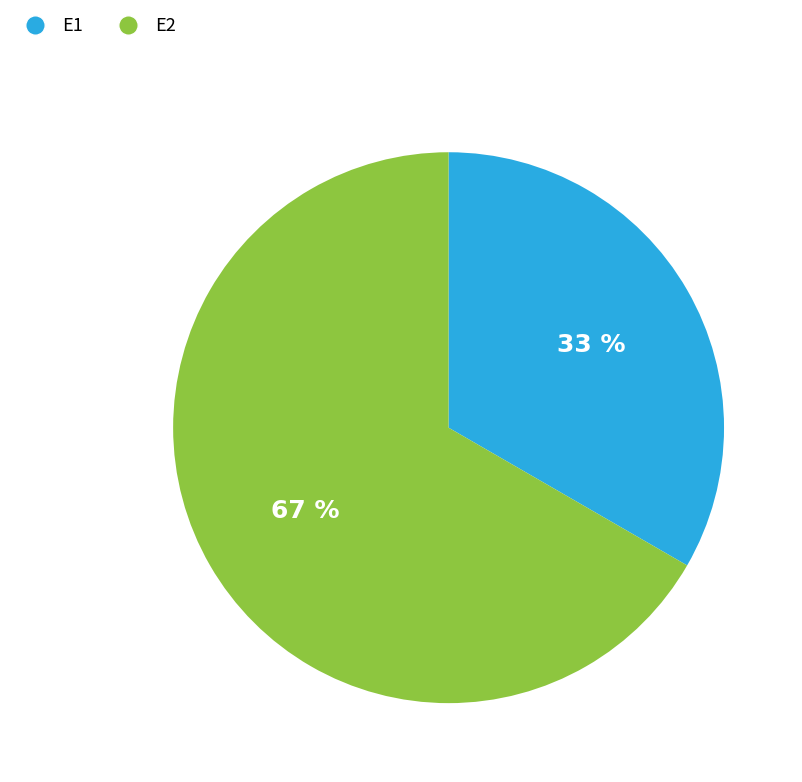

Which slice is the smallest?

E1